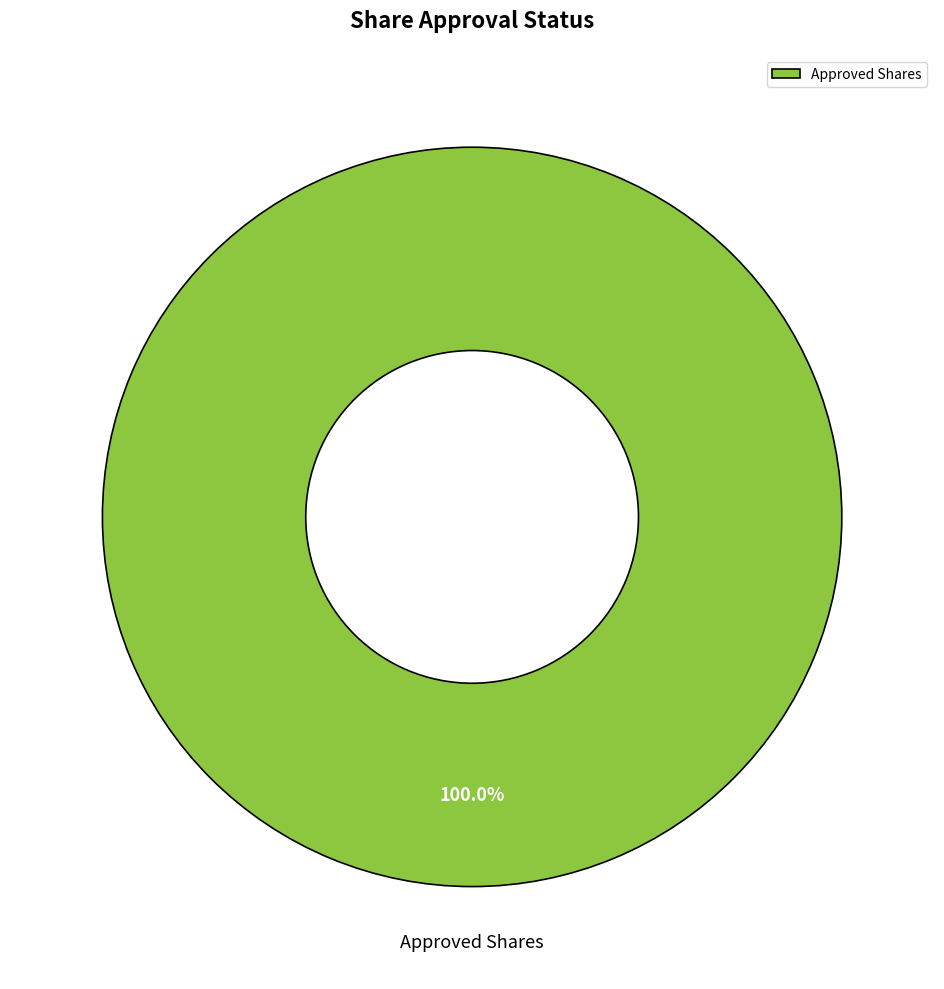

Is there a majority slice in this chart?

Yes